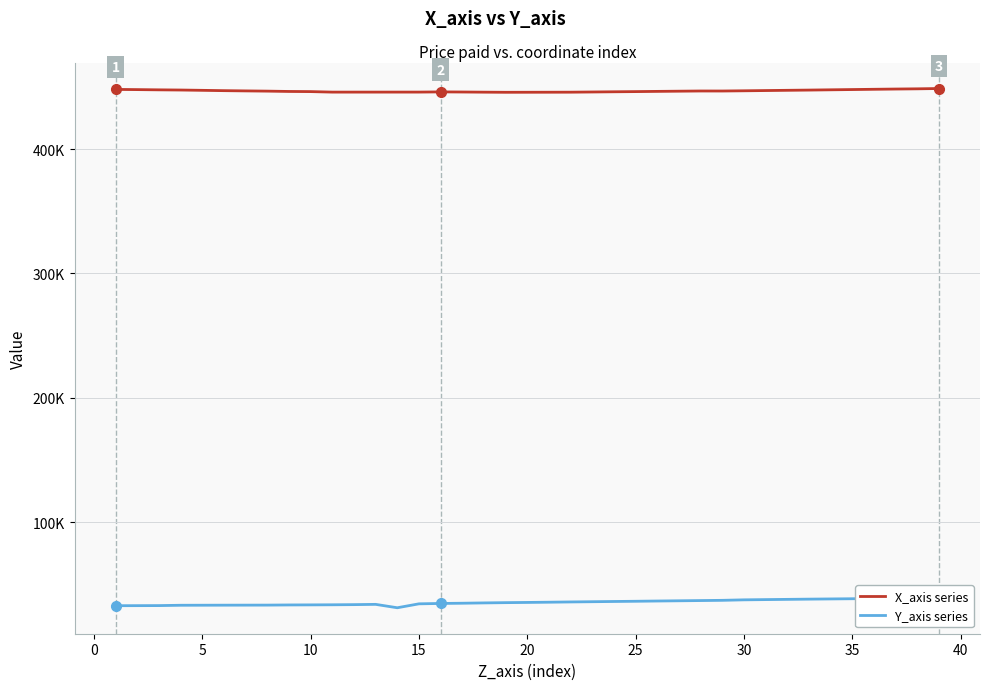

How many categories are shown in the chart?

39